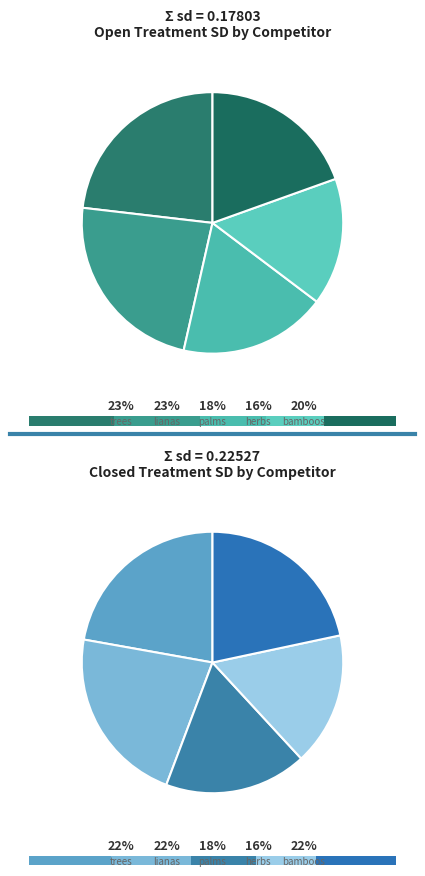

Does lianas account for over 50% of the chart?

No